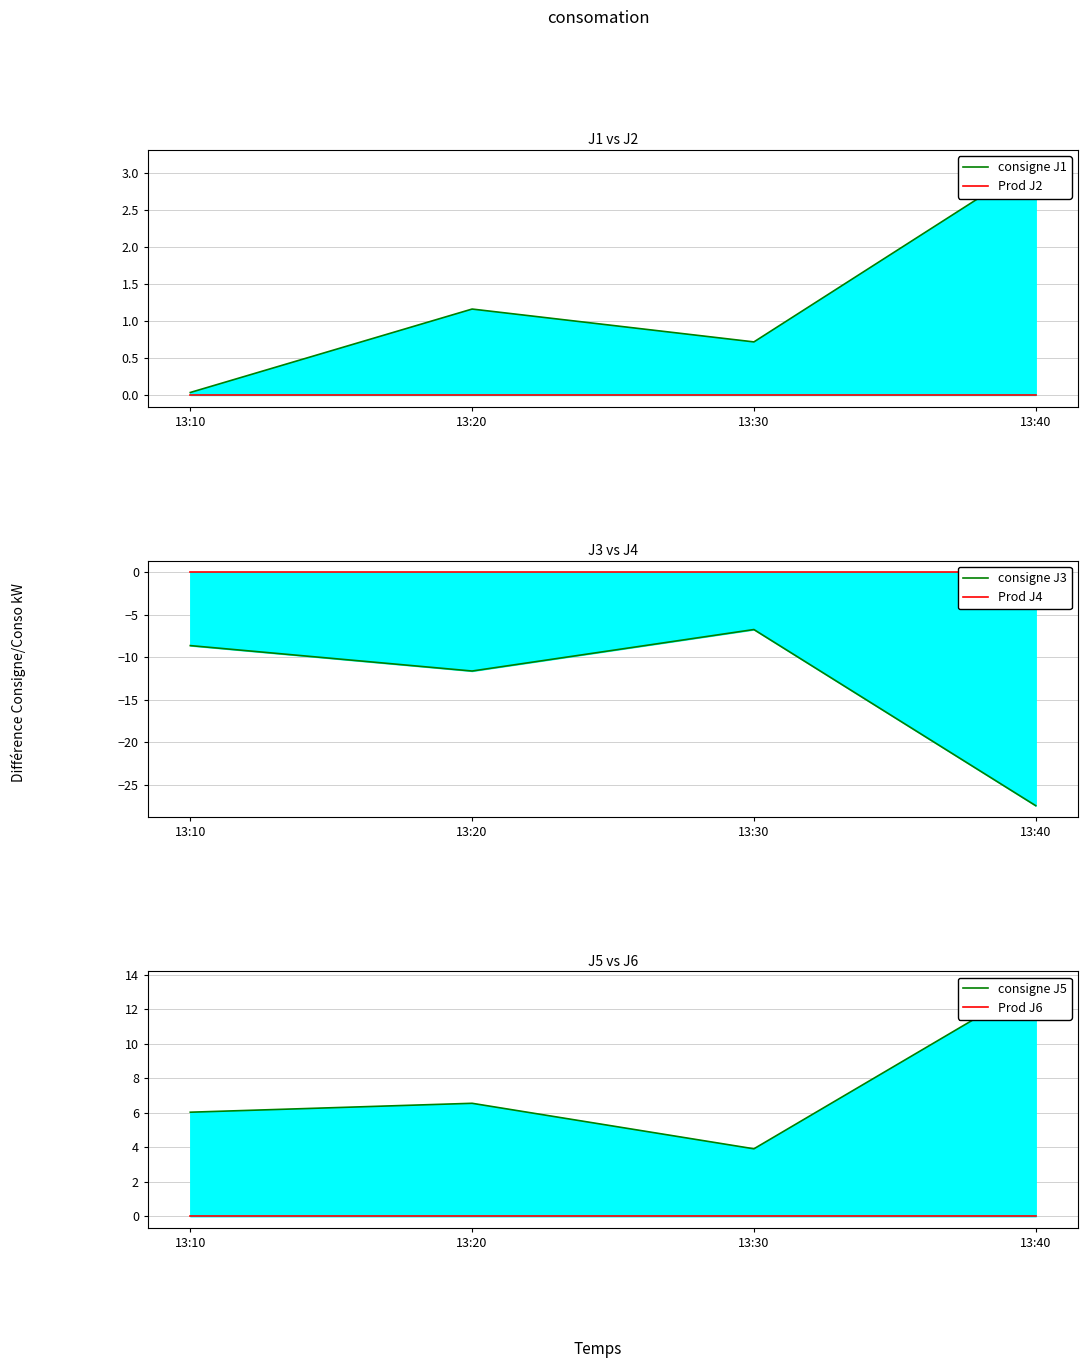

How many data points does each series have?

4